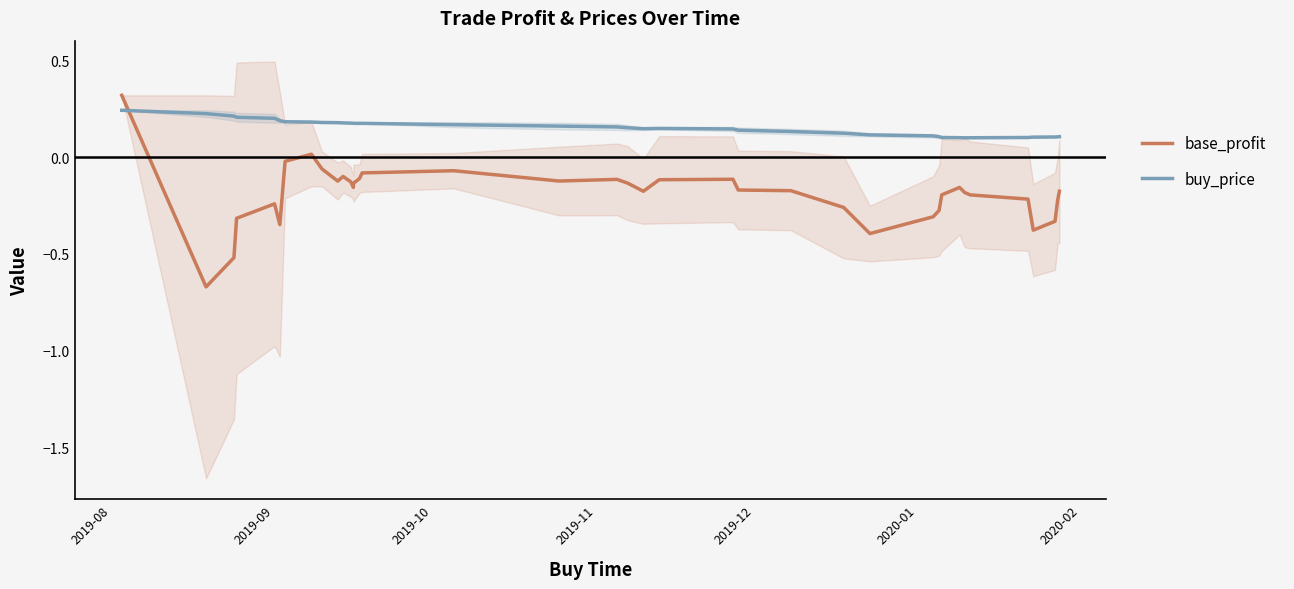

After their last crossing, which series has the higher values: buy_price or base_profit?

buy_price